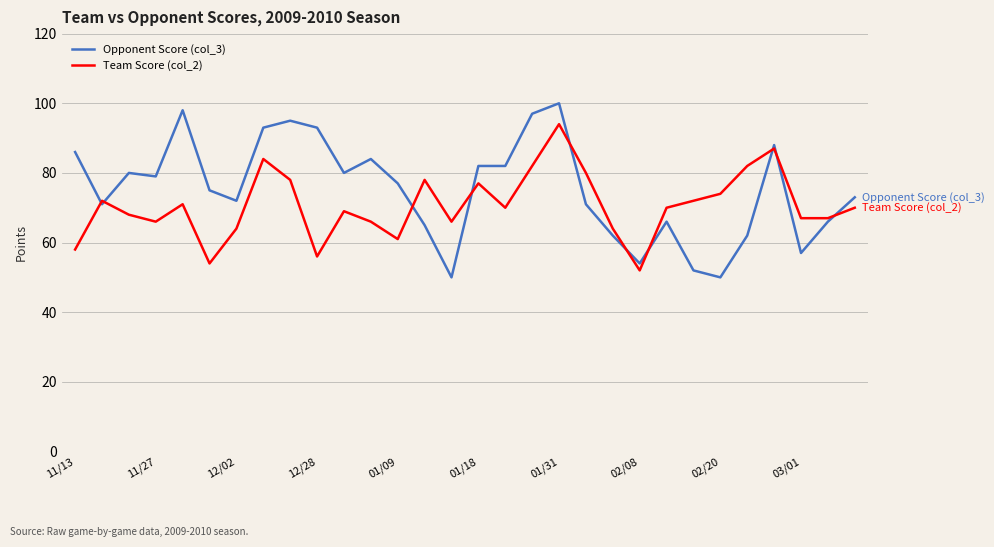

What is the smallest value displayed?

50